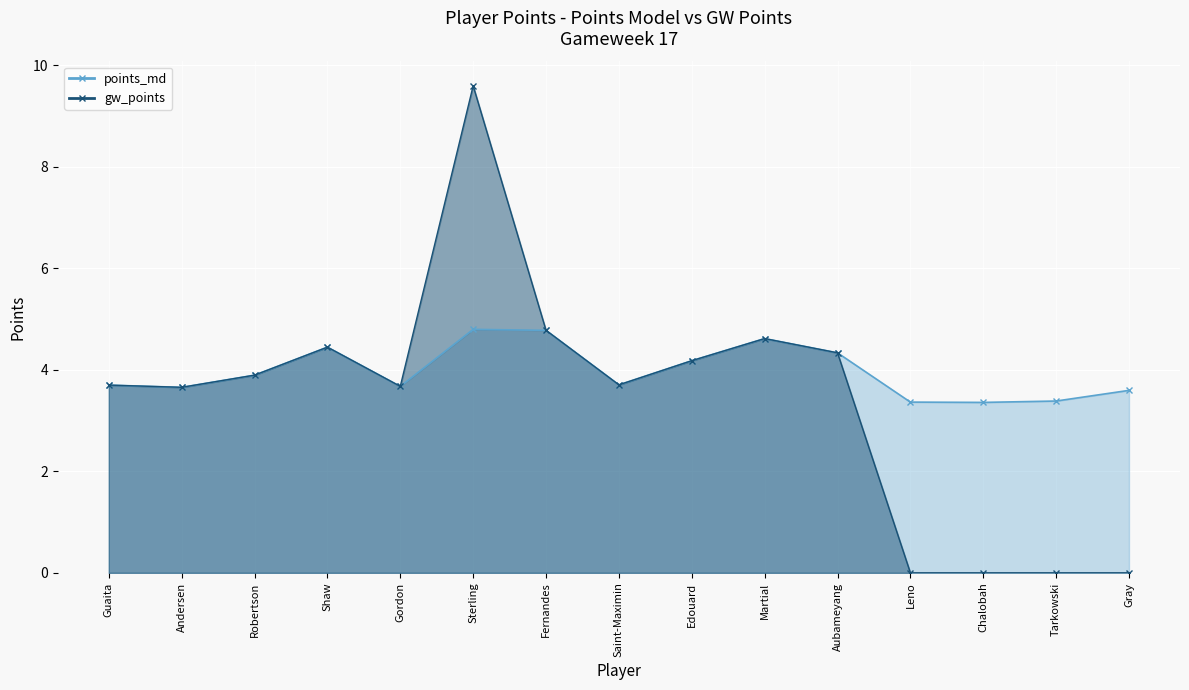

Read the gw_points value at Andersen.

3.7